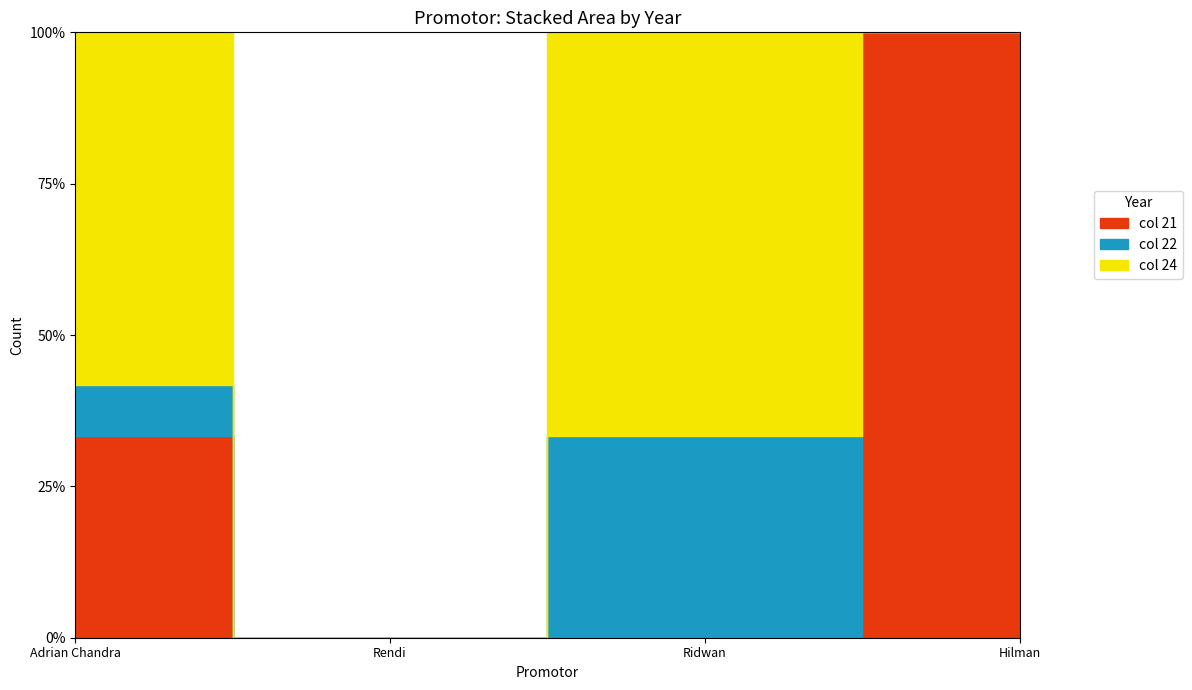

What are all the series names shown in the legend?

21, 22, 24